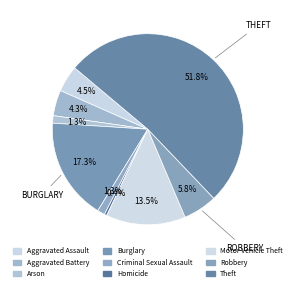

To the nearest percent, what is the average slice percentage?

11%